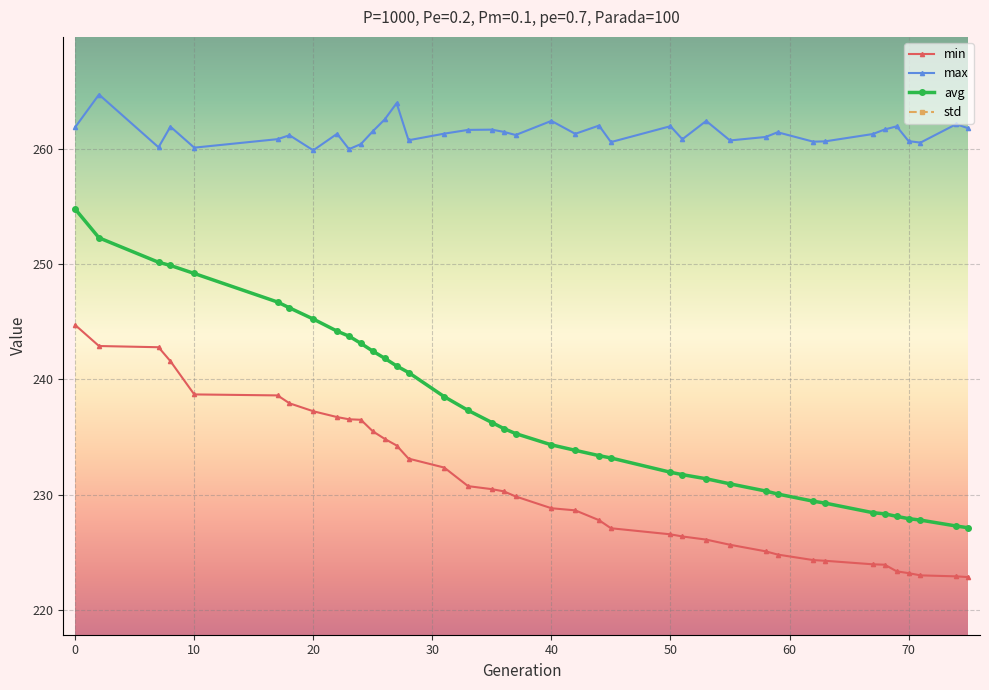

In std, how many points are lower than both neighbors (excluding endpoints)?

3